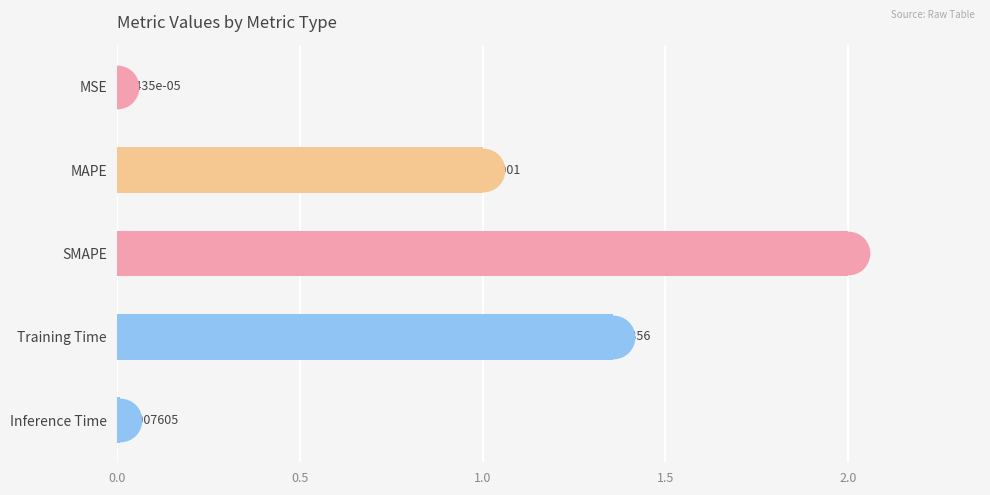

Which has a higher value, MSE or Training Time?

Training Time